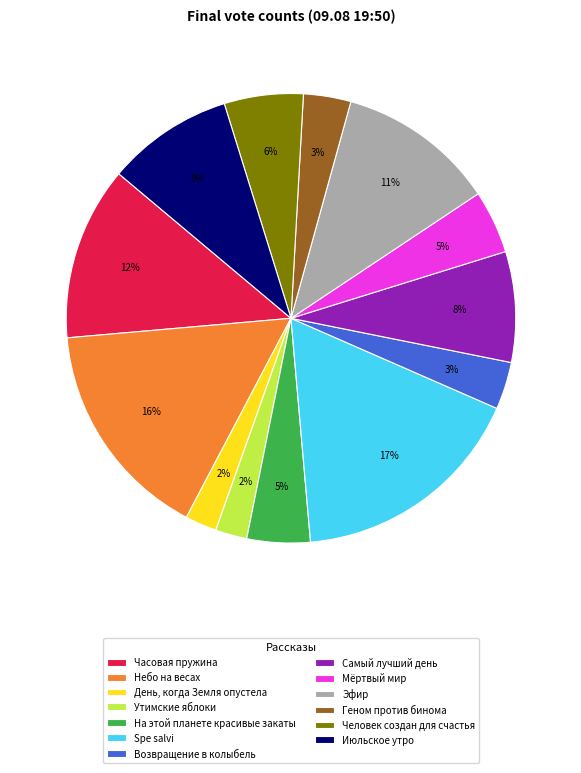

Which slice is the largest?

Spe salvi